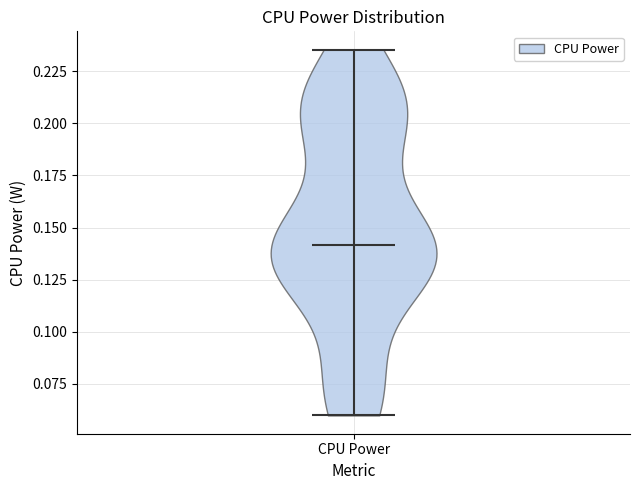

Where does the median line of the violin for CPU Power sit on the y-axis? The values are not printed on the chart, so give them approximately, as read against the axis.

0.140